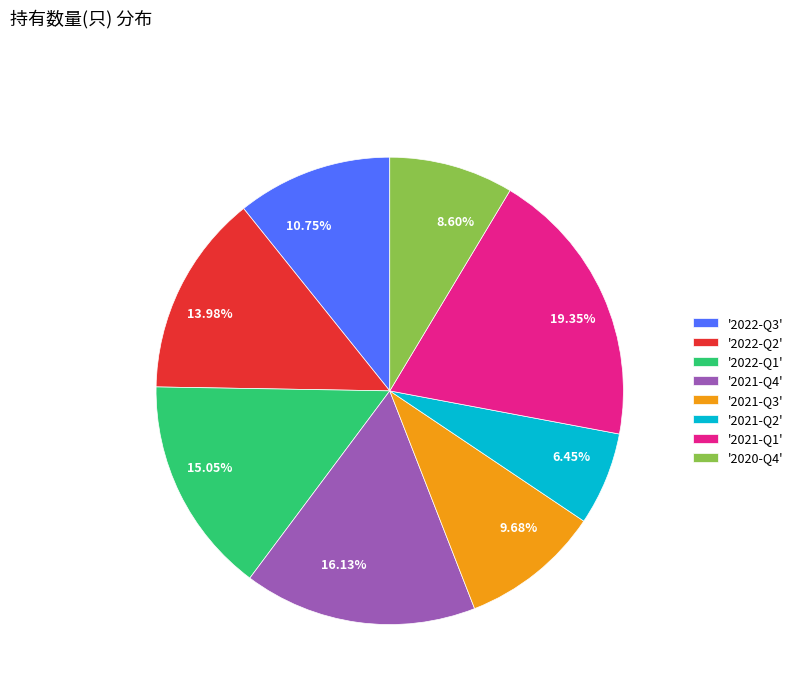

How many slices are in this pie chart?

8